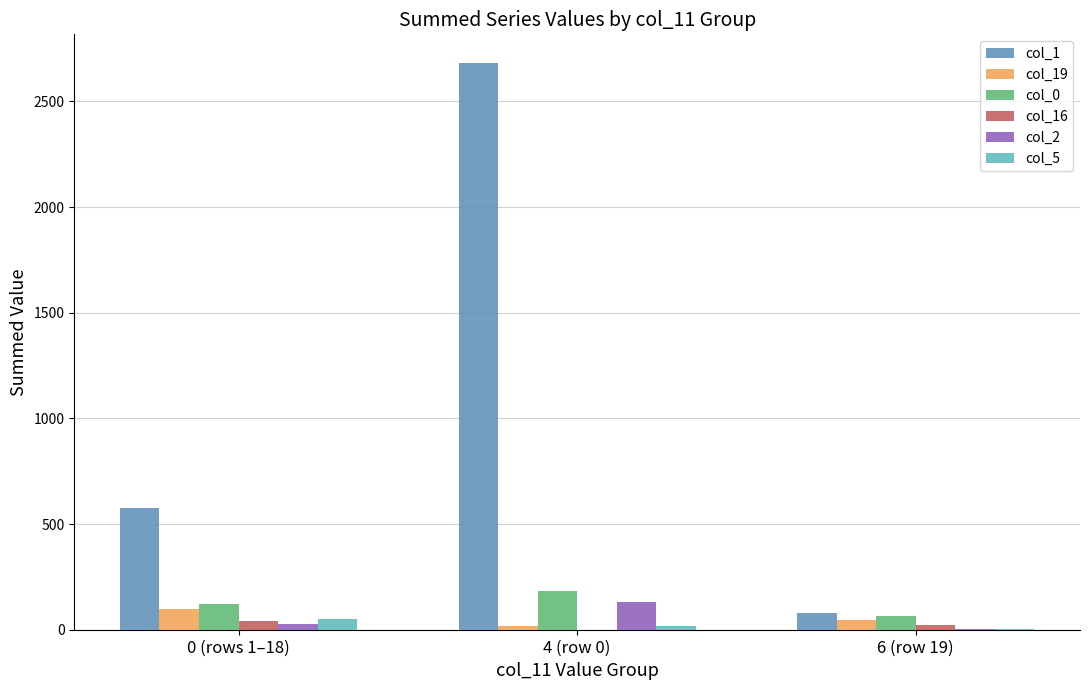

Reading left to right, transcribe all the data shown in this chart.

col_1: 577	2683	79
col_19: 99	16	48
col_0: 122	182	64
col_16: 43	1	22
col_2: 26	133	2
col_5: 50	17	3